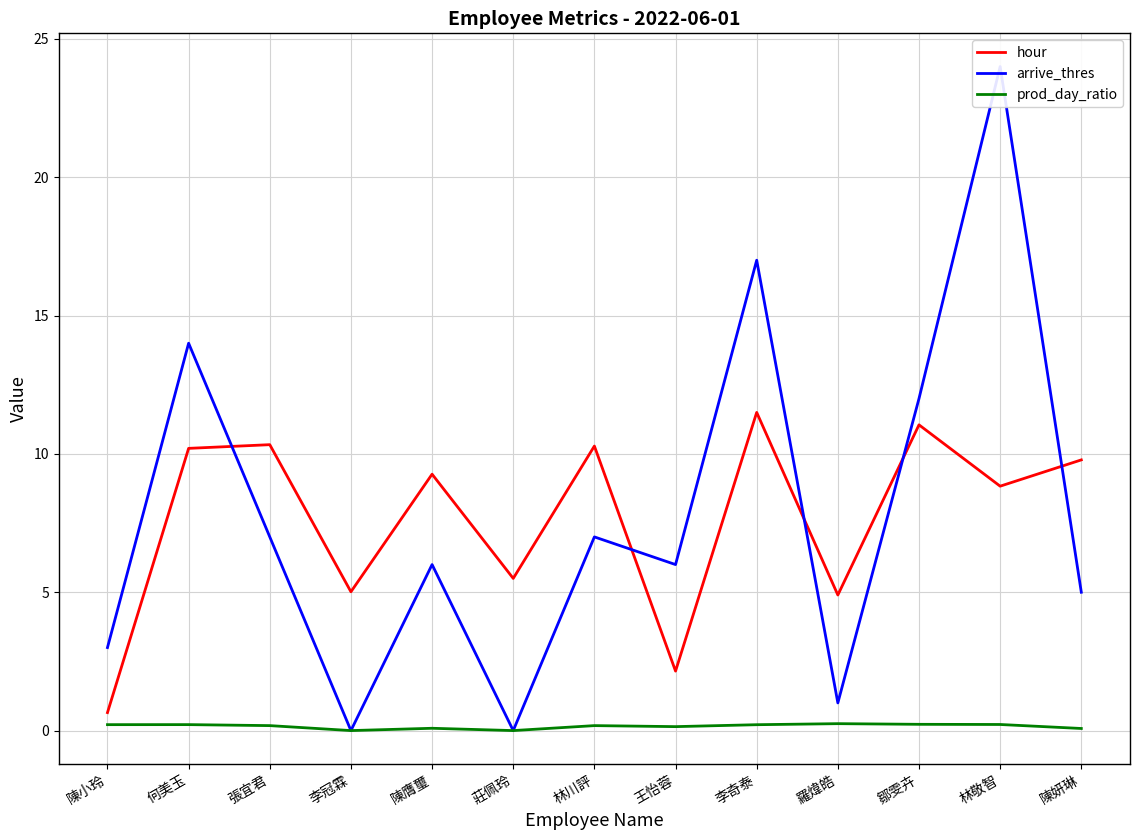

What is the total value across all series at 莊佩玲?

5.5